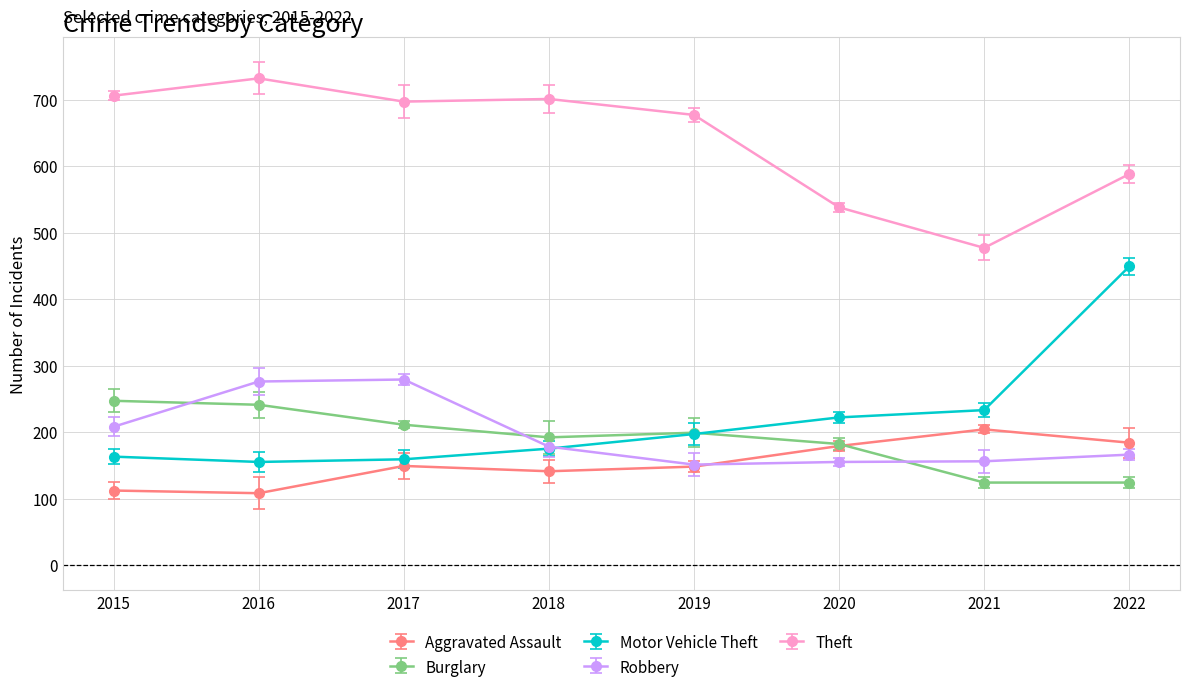

Where is the first local maximum for Theft?

2016